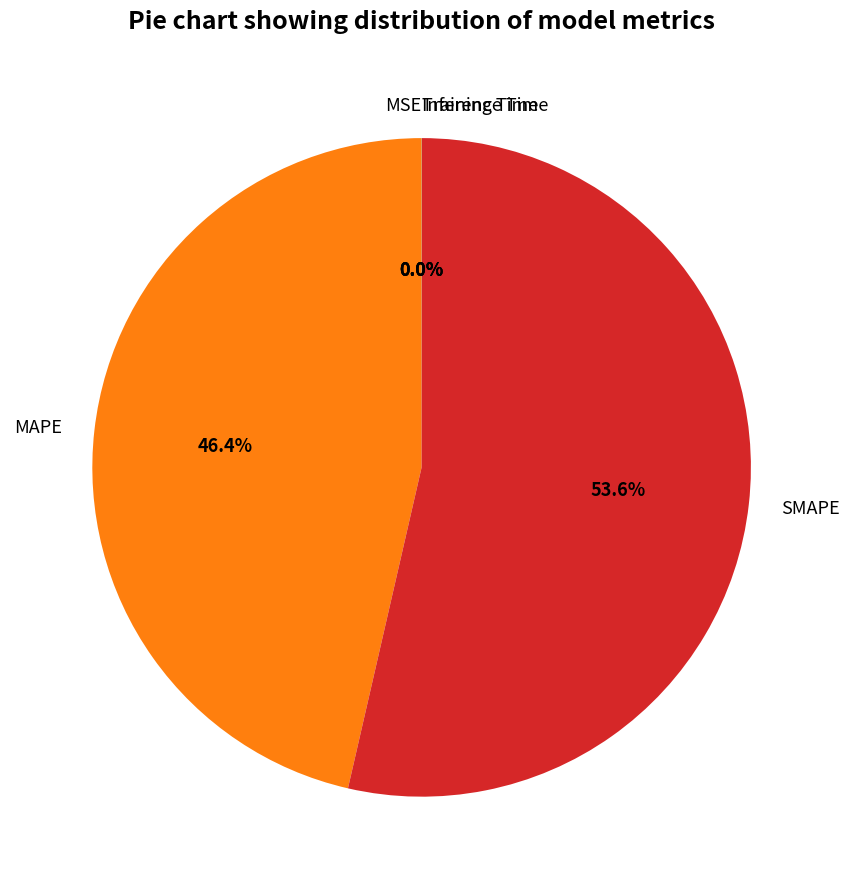

To the nearest percent, what is the difference between the largest and smallest slice percentages?

54%